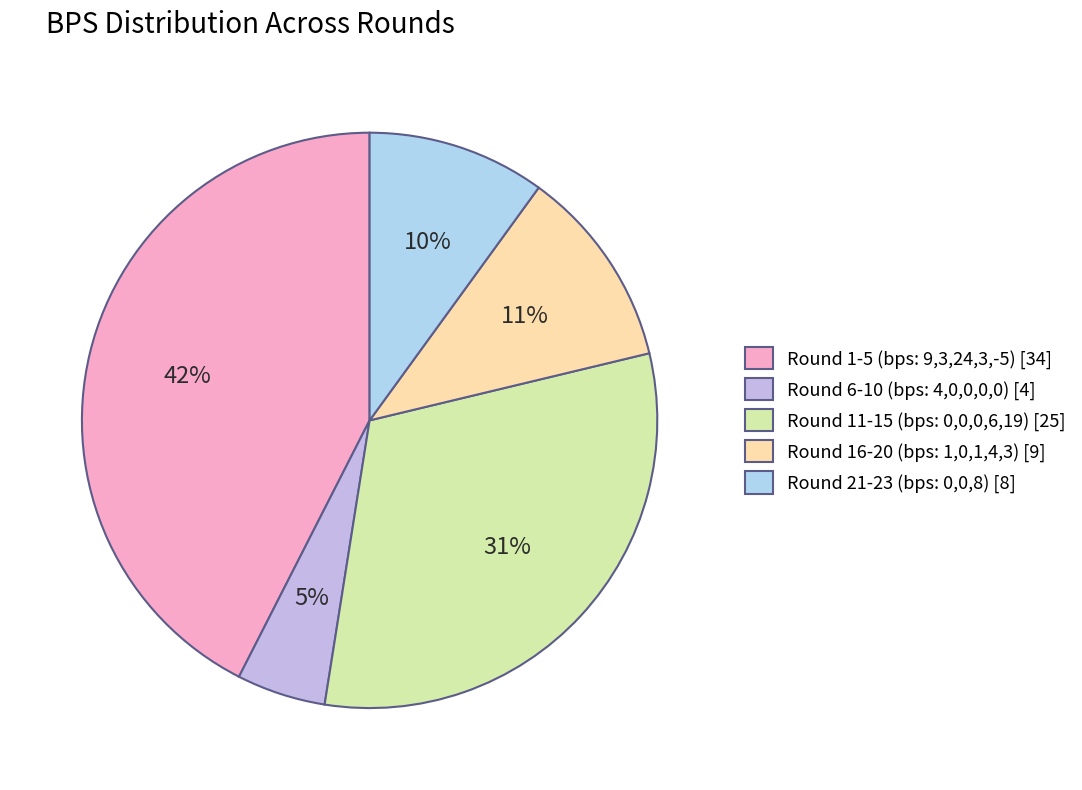

To the nearest percent, what is the combined percentage of Round 16-20 (bps: 1,0,1,4,3) and Round 1-5 (bps: 9,3,24,3,-5)?

54%